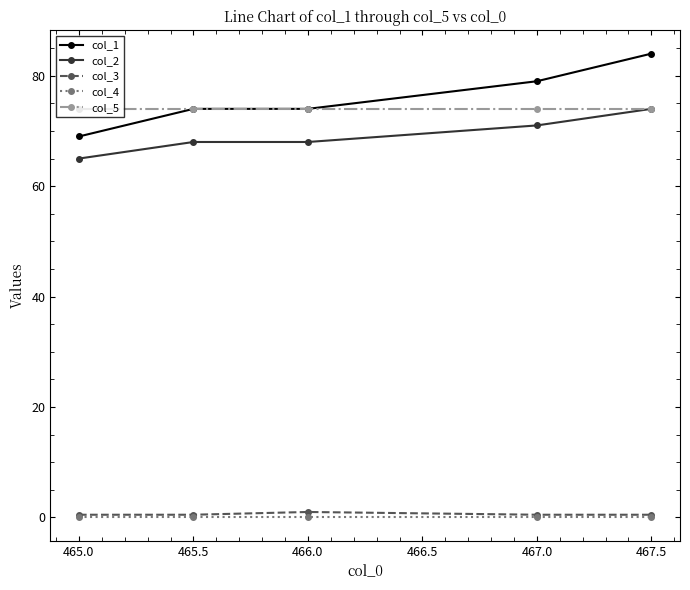

Count the number of data series in this chart.

5